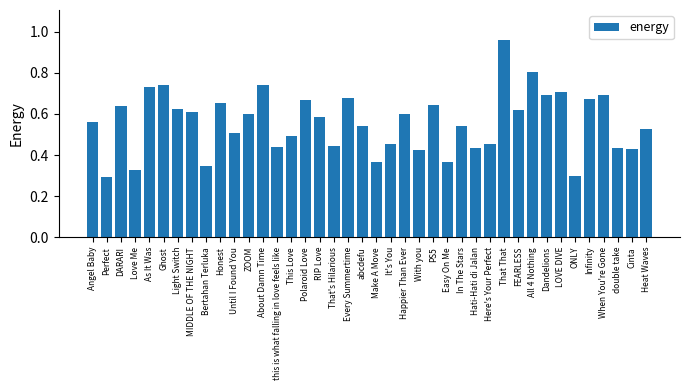

The chart shows a value of 0.5 at All 4 Nothing. True or false?

False